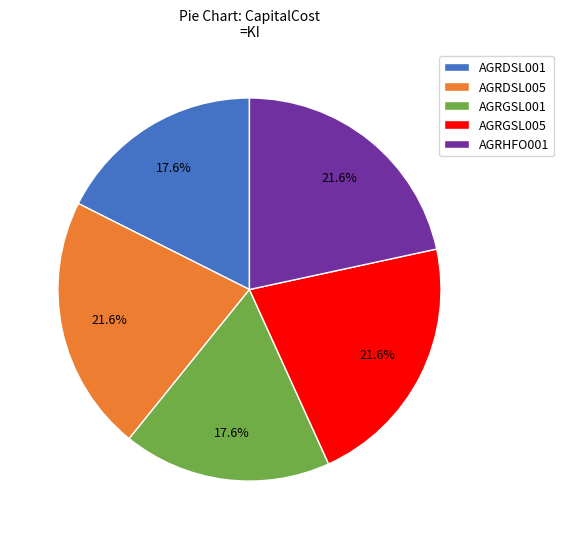

Approximately how many times larger is the value at AGRDSL001 compared to AGRHFO001?

0.8